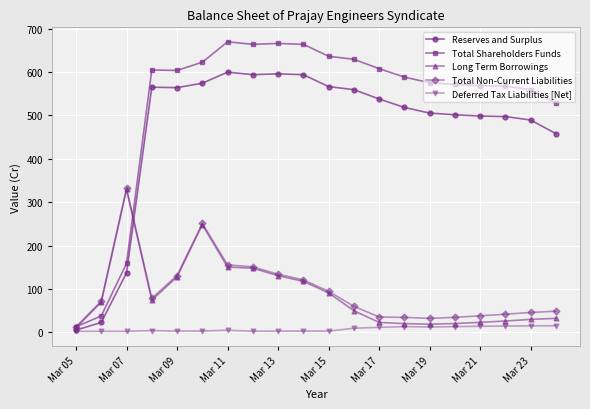

What is the difference between the second highest and minimum values in the Total Shareholders Funds series?

652.9